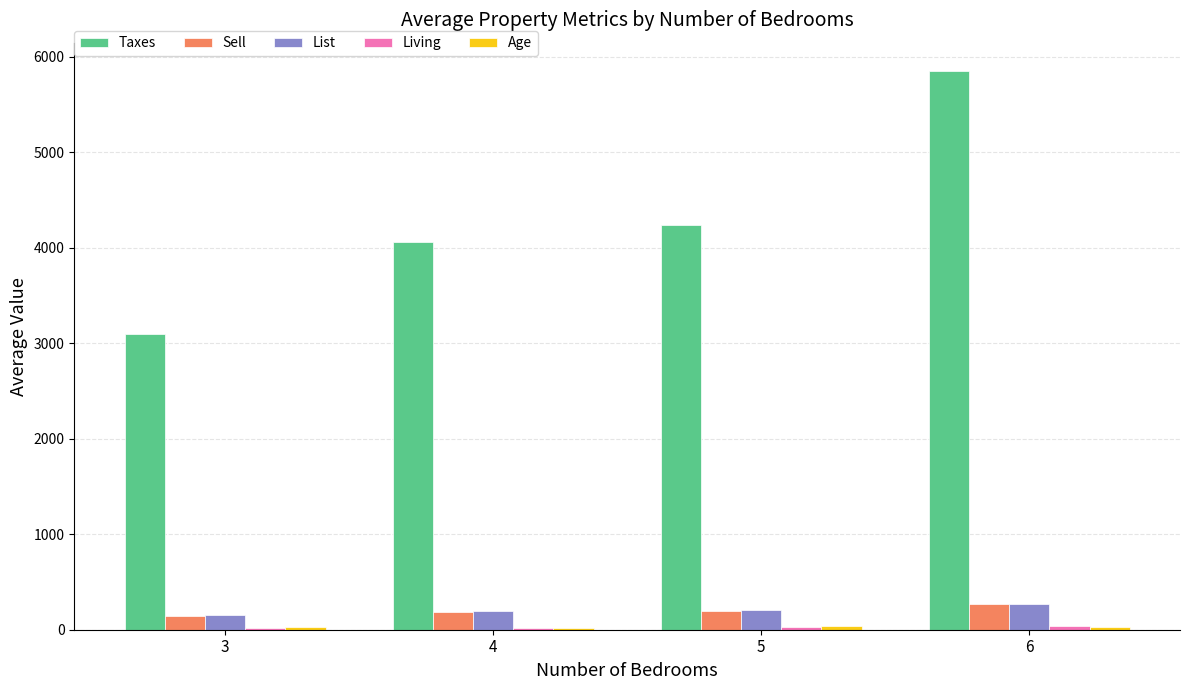

At which category is the sum across all series the highest?

6